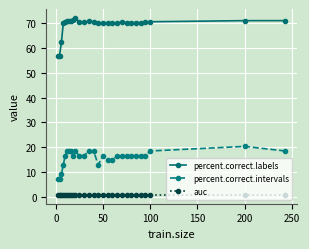

Which series has the largest total across all categories?

percent.correct.labels